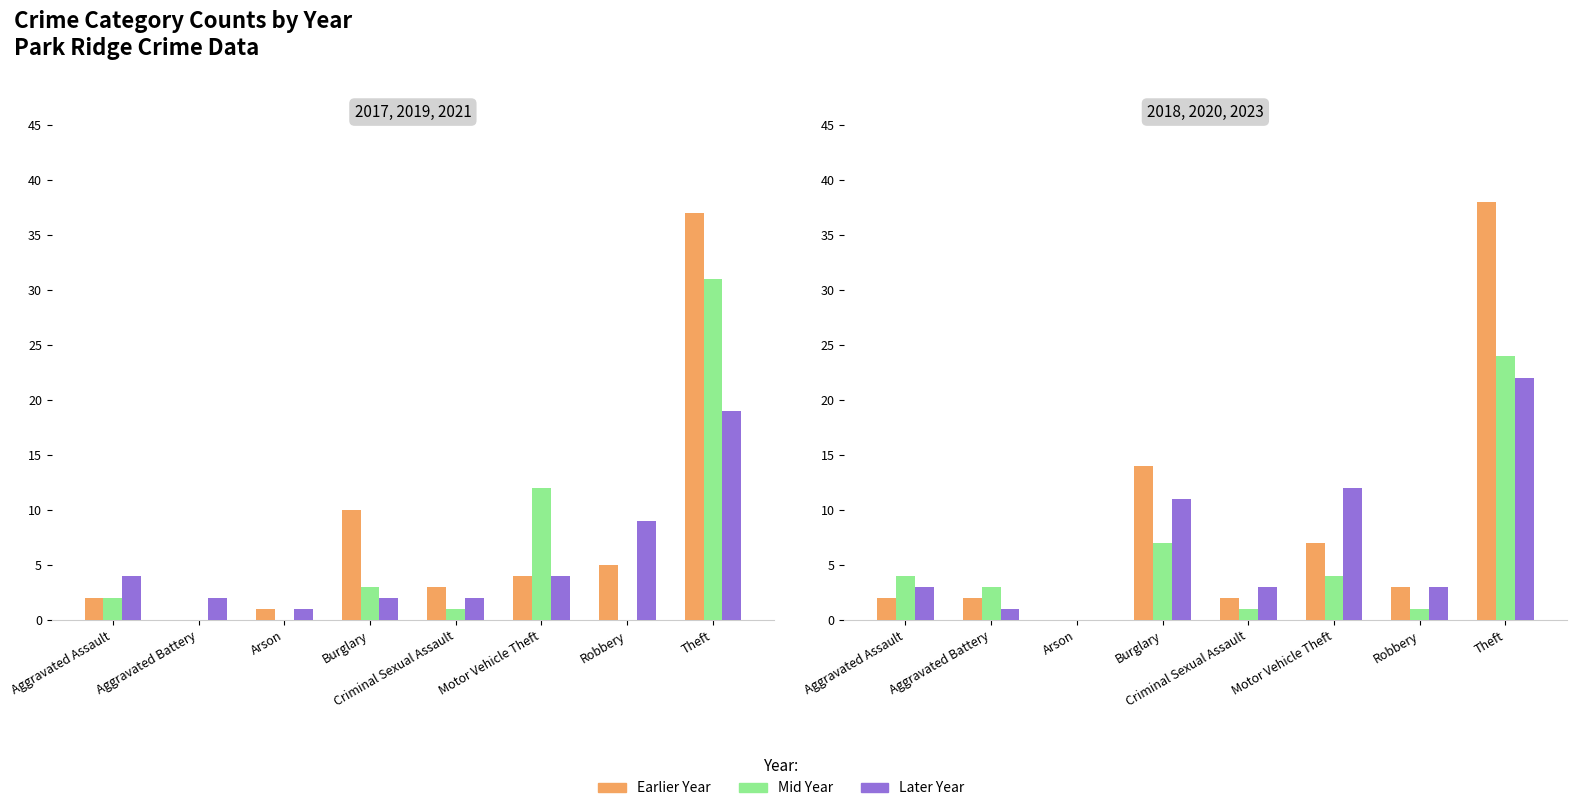

Reading left to right, what are all the values shown in this chart?

2017: Aggravated Assault=2	Aggravated Battery=0	Arson=1	Burglary=10	Criminal Sexual Assault=3	Motor Vehicle Theft=4	Robbery=5	Theft=37
2019: Aggravated Assault=2	Aggravated Battery=0	Arson=0	Burglary=3	Criminal Sexual Assault=1	Motor Vehicle Theft=12	Robbery=0	Theft=31
2021: Aggravated Assault=4	Aggravated Battery=2	Arson=1	Burglary=2	Criminal Sexual Assault=2	Motor Vehicle Theft=4	Robbery=9	Theft=19
2018: Aggravated Assault=2	Aggravated Battery=2	Arson=0	Burglary=14	Criminal Sexual Assault=2	Motor Vehicle Theft=7	Robbery=3	Theft=38
2020: Aggravated Assault=4	Aggravated Battery=3	Arson=0	Burglary=7	Criminal Sexual Assault=1	Motor Vehicle Theft=4	Robbery=1	Theft=24
2023: Aggravated Assault=3	Aggravated Battery=1	Arson=0	Burglary=11	Criminal Sexual Assault=3	Motor Vehicle Theft=12	Robbery=3	Theft=22